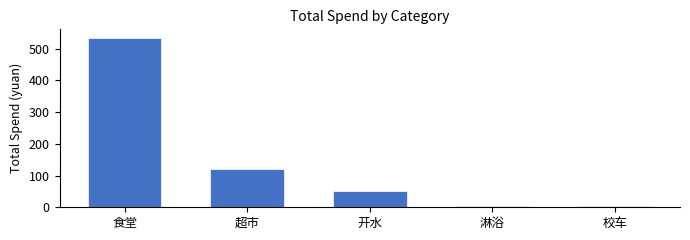

What value does the data have at 开水?

51.0